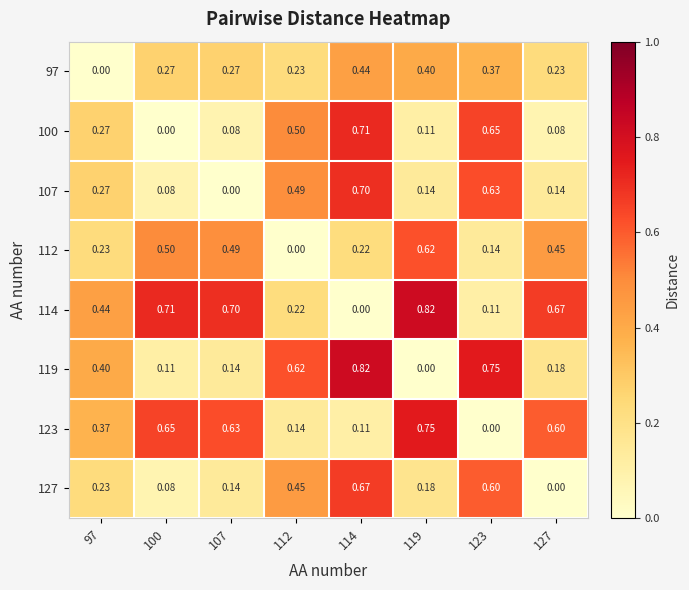

How many data points in 100 are above 0?

7